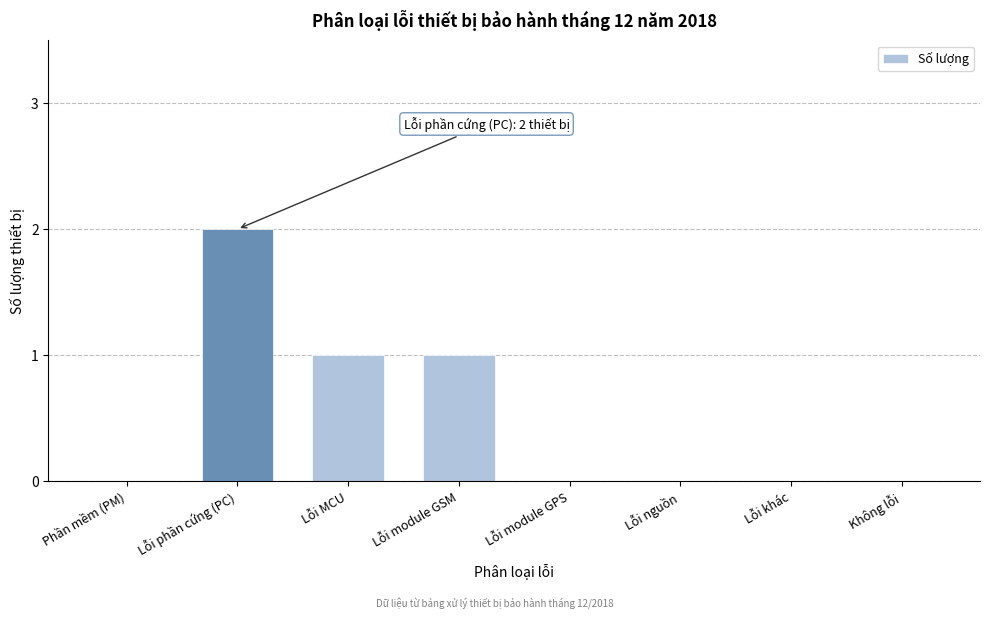

Reading left to right, extract all data points from this chart.

Phần mềm (PM)=0	Lỗi phần cứng (PC)=2	Lỗi MCU=1	Lỗi module GSM=1	Lỗi module GPS=0	Lỗi nguồn=0	Lỗi khác=0	Không lỗi=0